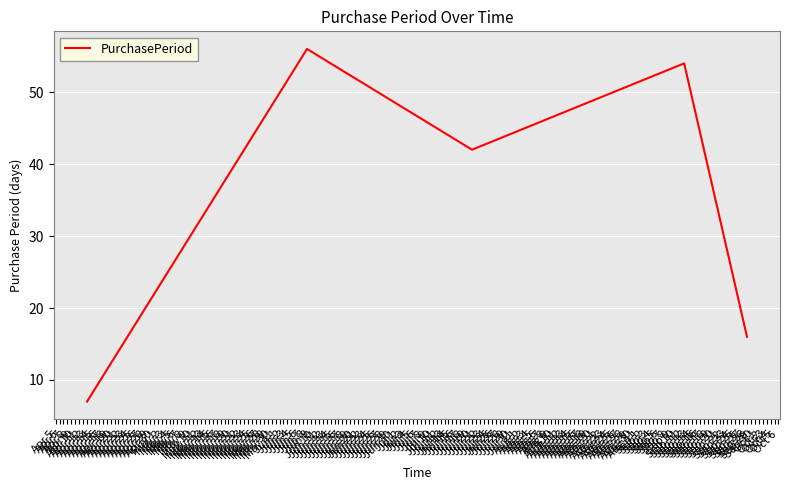

Which category has the highest value across all series?

Jun 8